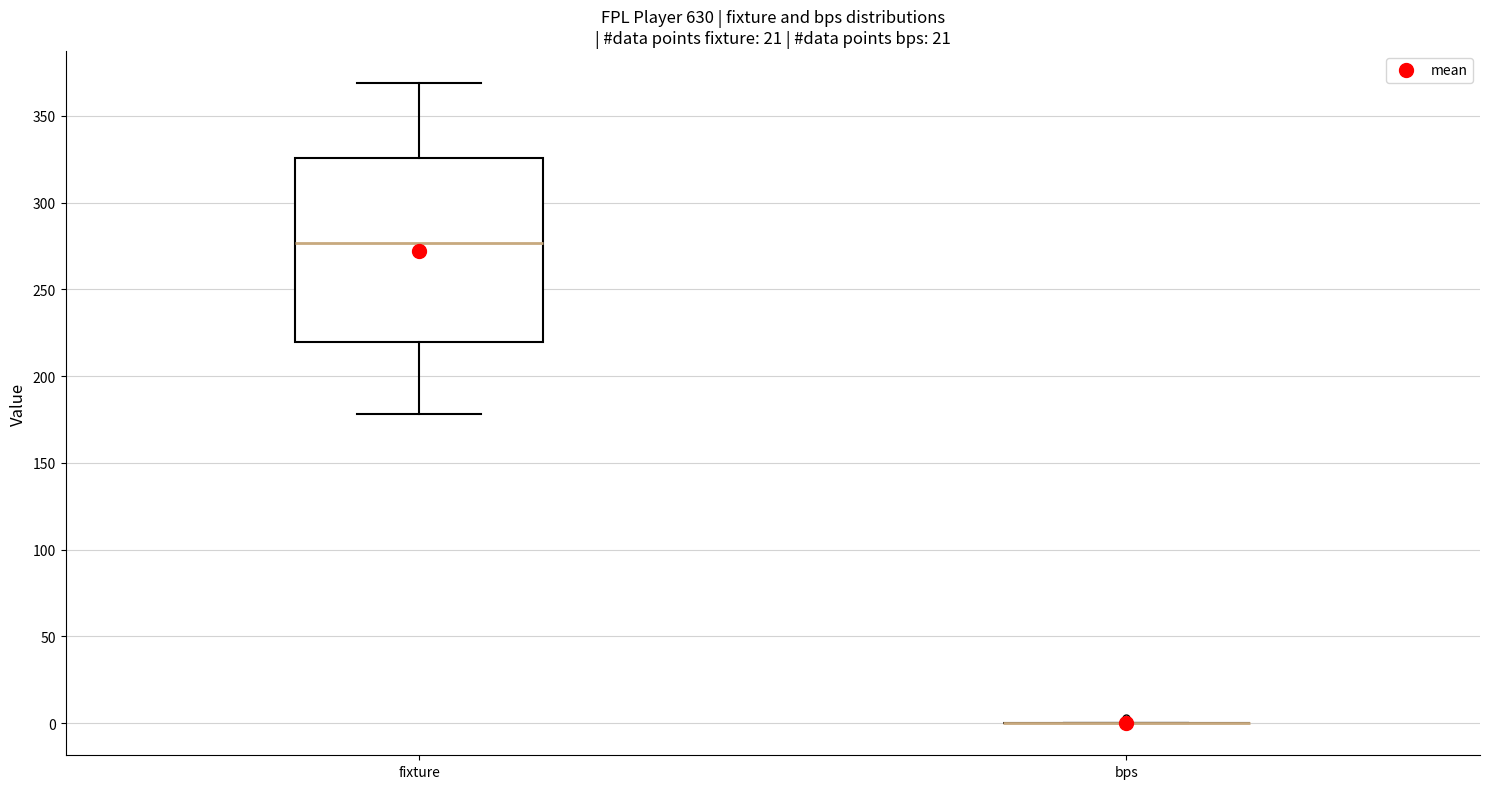

Reading left to right, transcribe this box plot: for each box, give where its median line is, the range the box spans, and where its two whiskers end, as read against the y-axis. The values are not printed on the chart, so give them approximately, as read against the axis.

fixture: median 275, box 220 to 325, whiskers 180 to 370
bps: box collapsed to a line at 0, whiskers 0 to 0